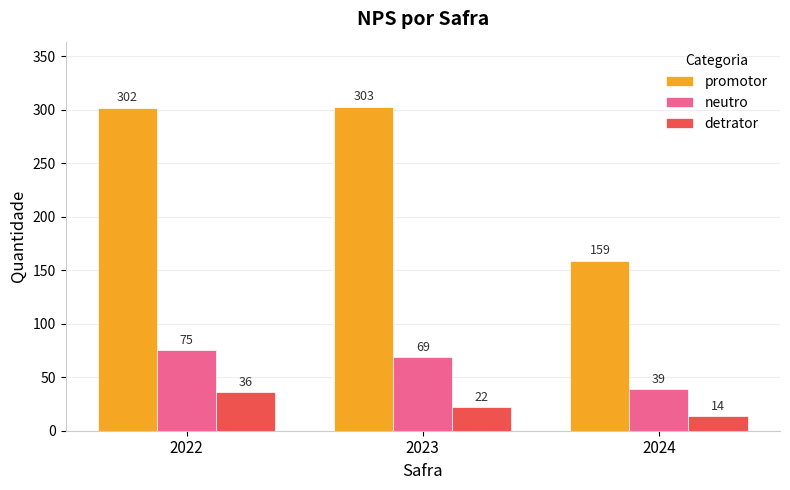

Are the bars horizontal?

No